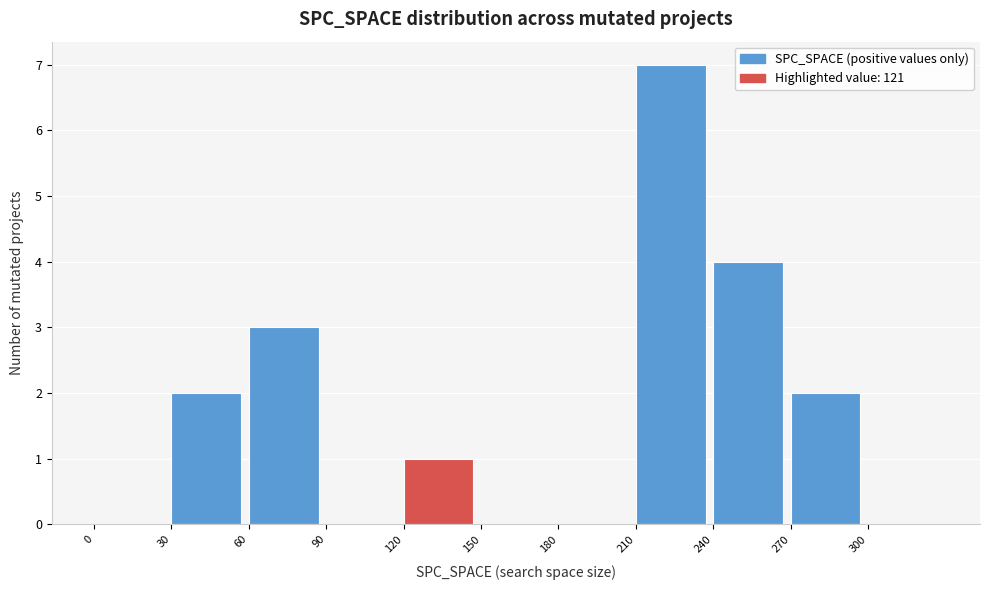

How tall is the bar that spans 30 to 60 on the x-axis? The values are not printed on the chart, so give them approximately, as read against the axis.

2